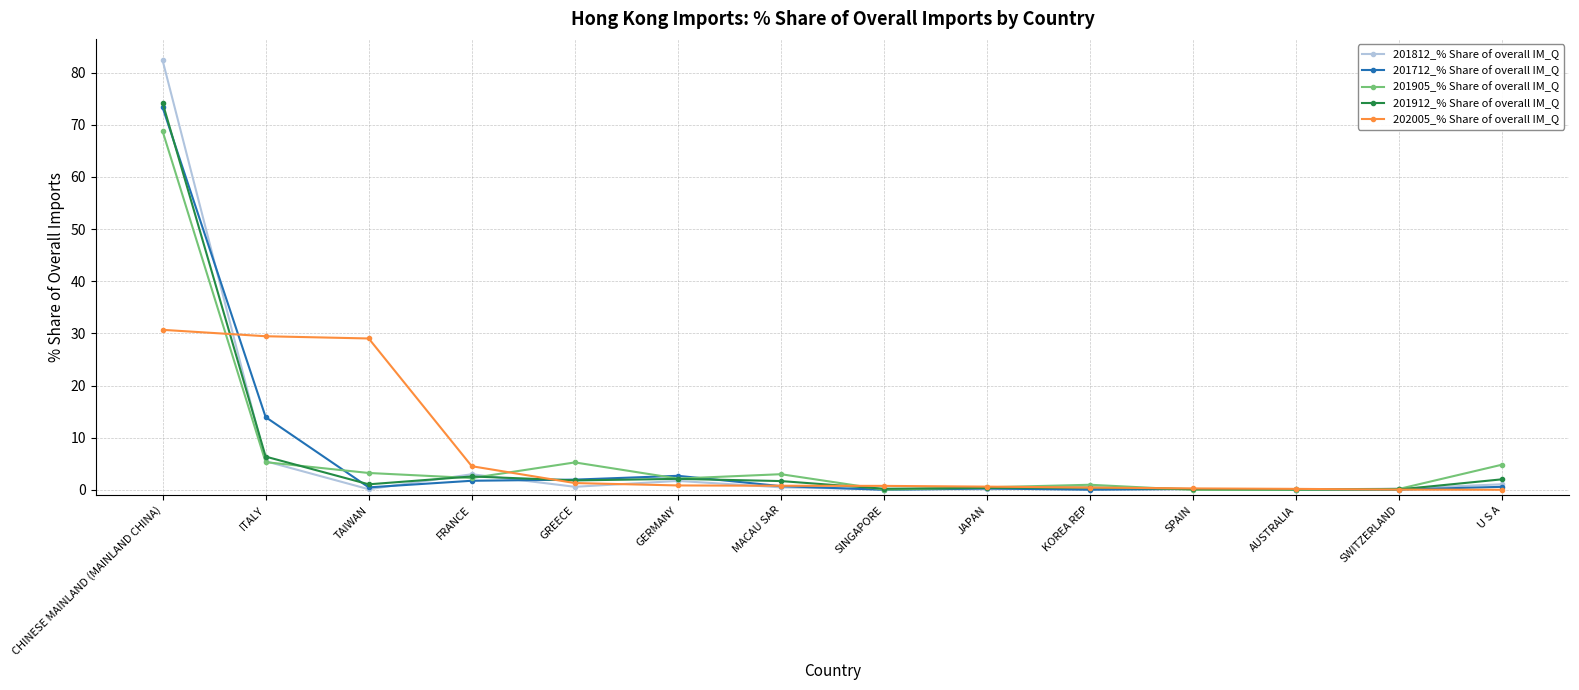

True or false: 201912_% Share of overall IM_Q has more than 1 points higher than both neighbors.

True